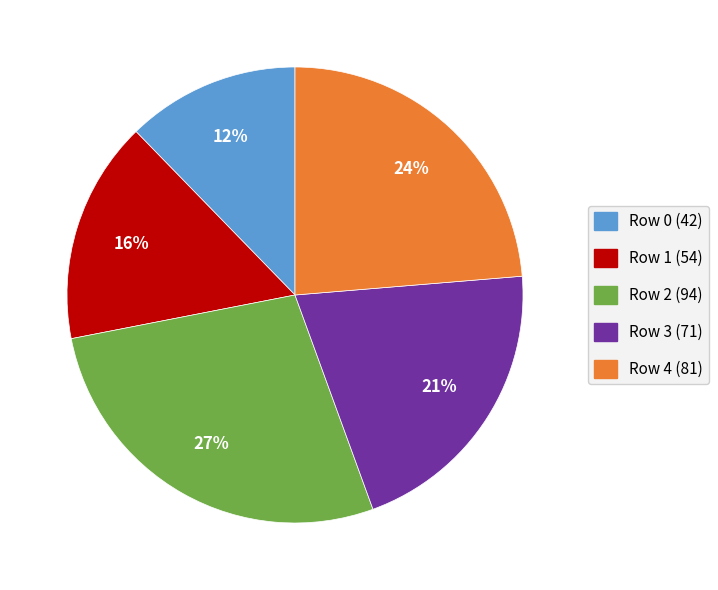

Does any single category account for the majority?

No